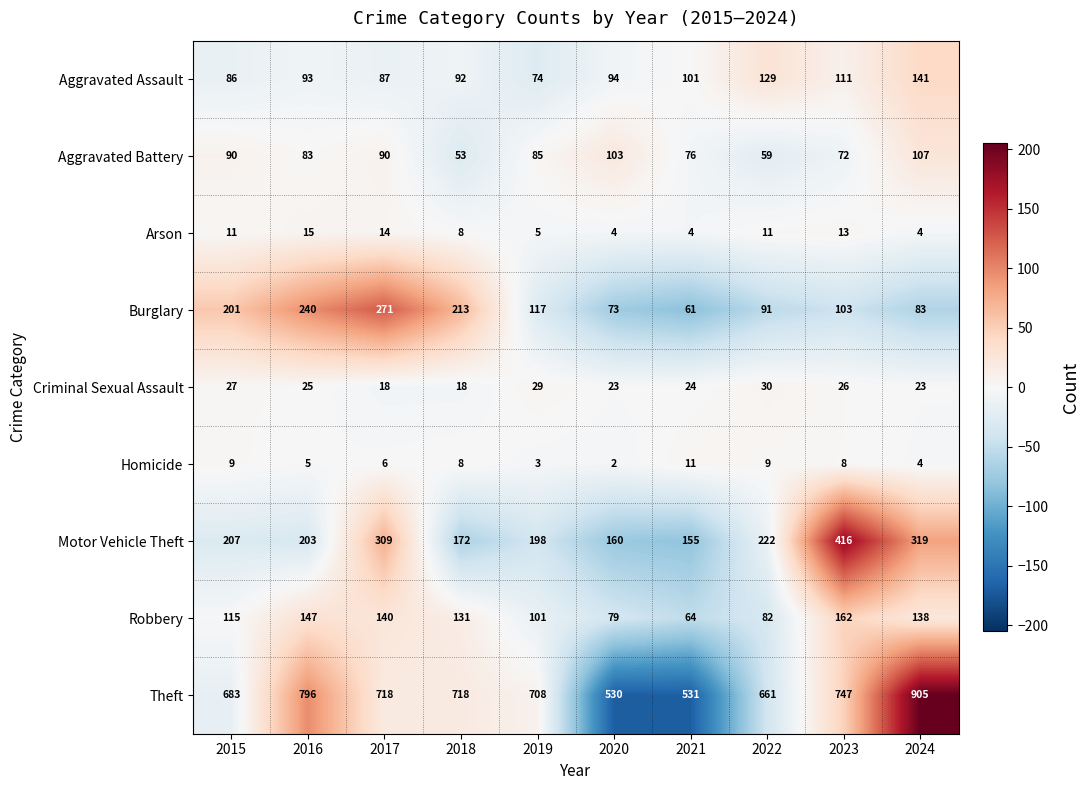

What is the difference between the maximum and minimum values in the Criminal Sexual Assault series?

12